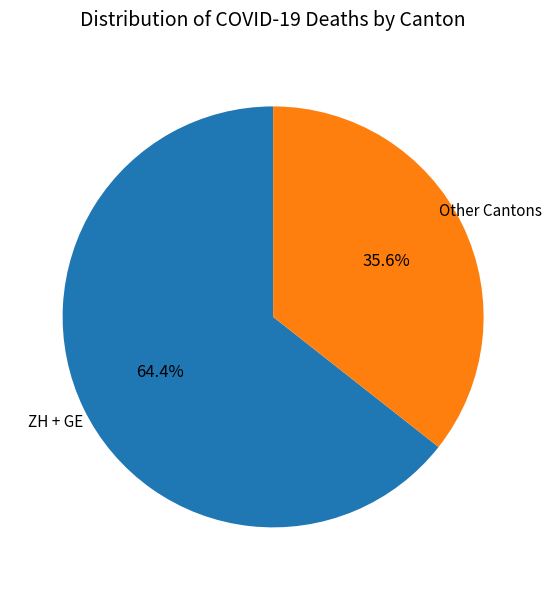

Which slice is the smallest?

Other Cantons